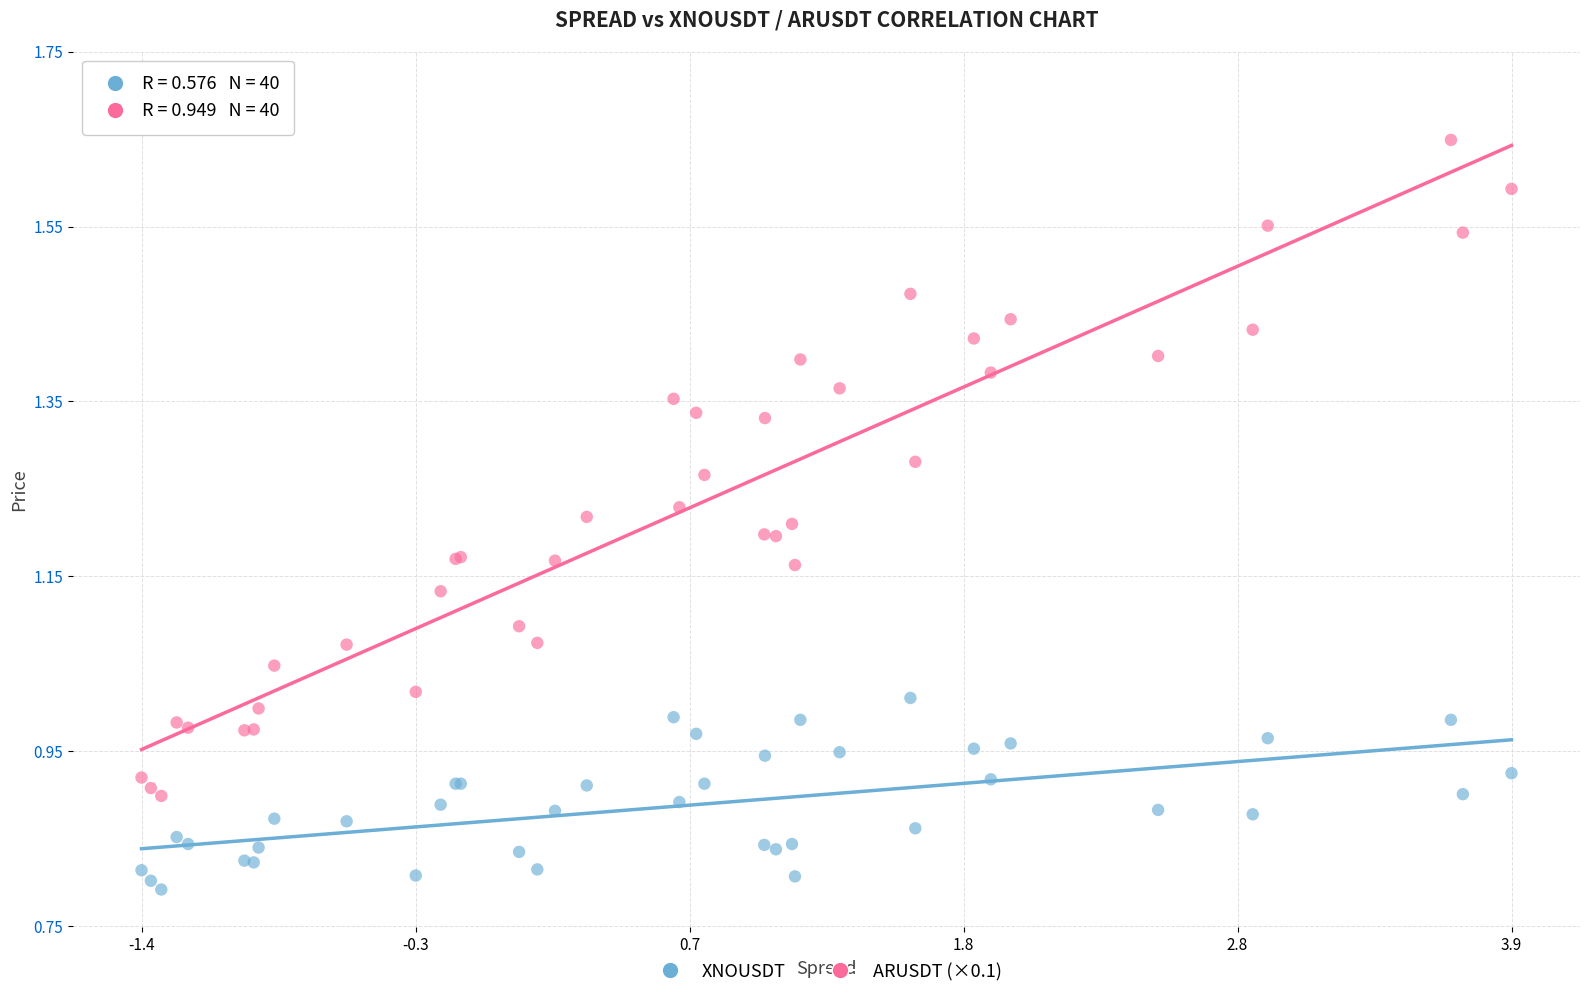

Which series contains the lowest Y value?

XNOUSDT